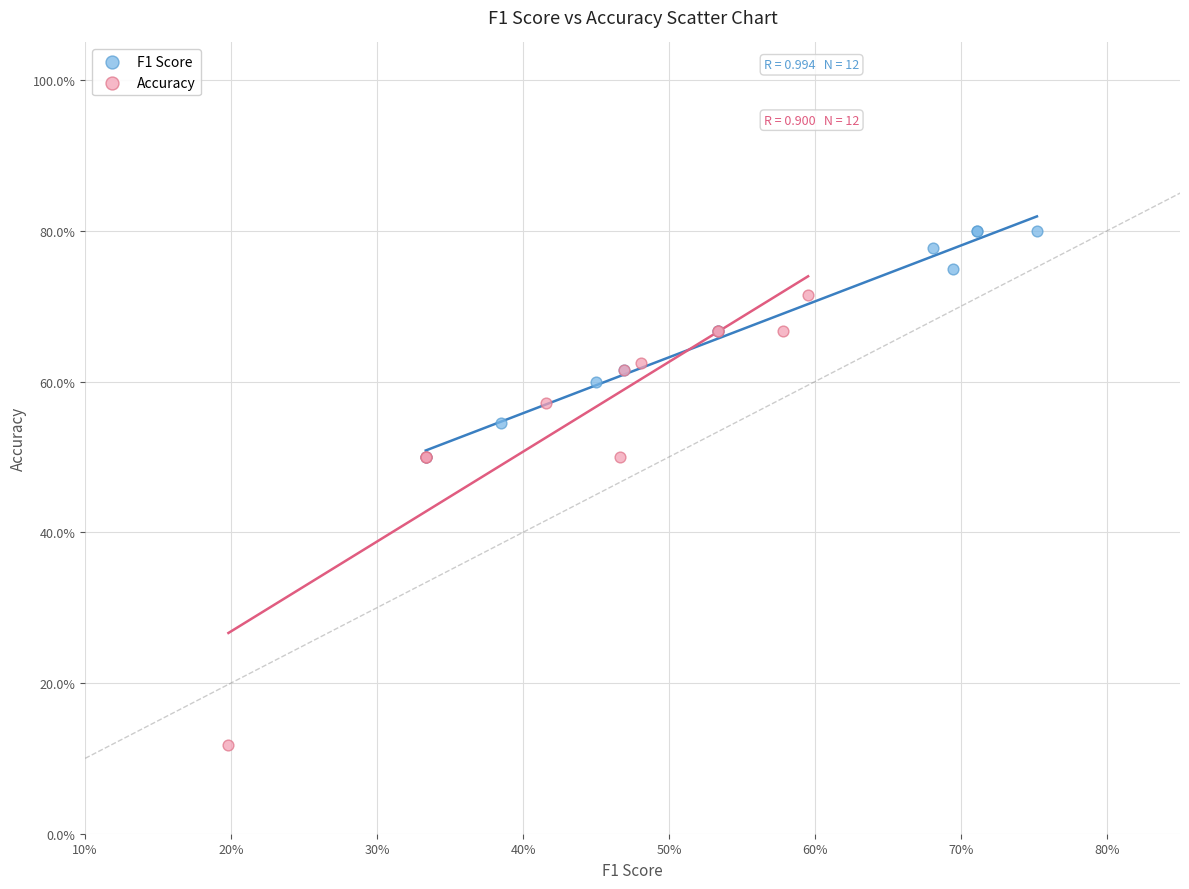

What are all the series names shown in the legend?

F1 Score, Accuracy